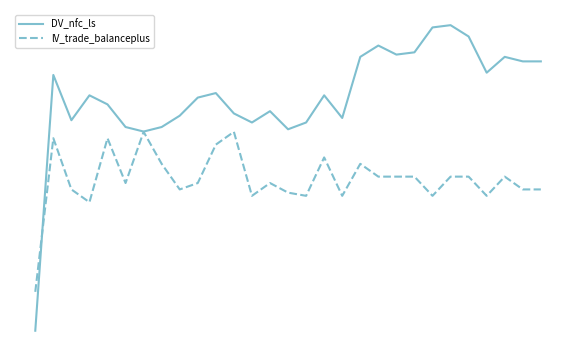

What are all the series names shown in the legend?

DV_nfc_ls, lV_trade_balanceplus